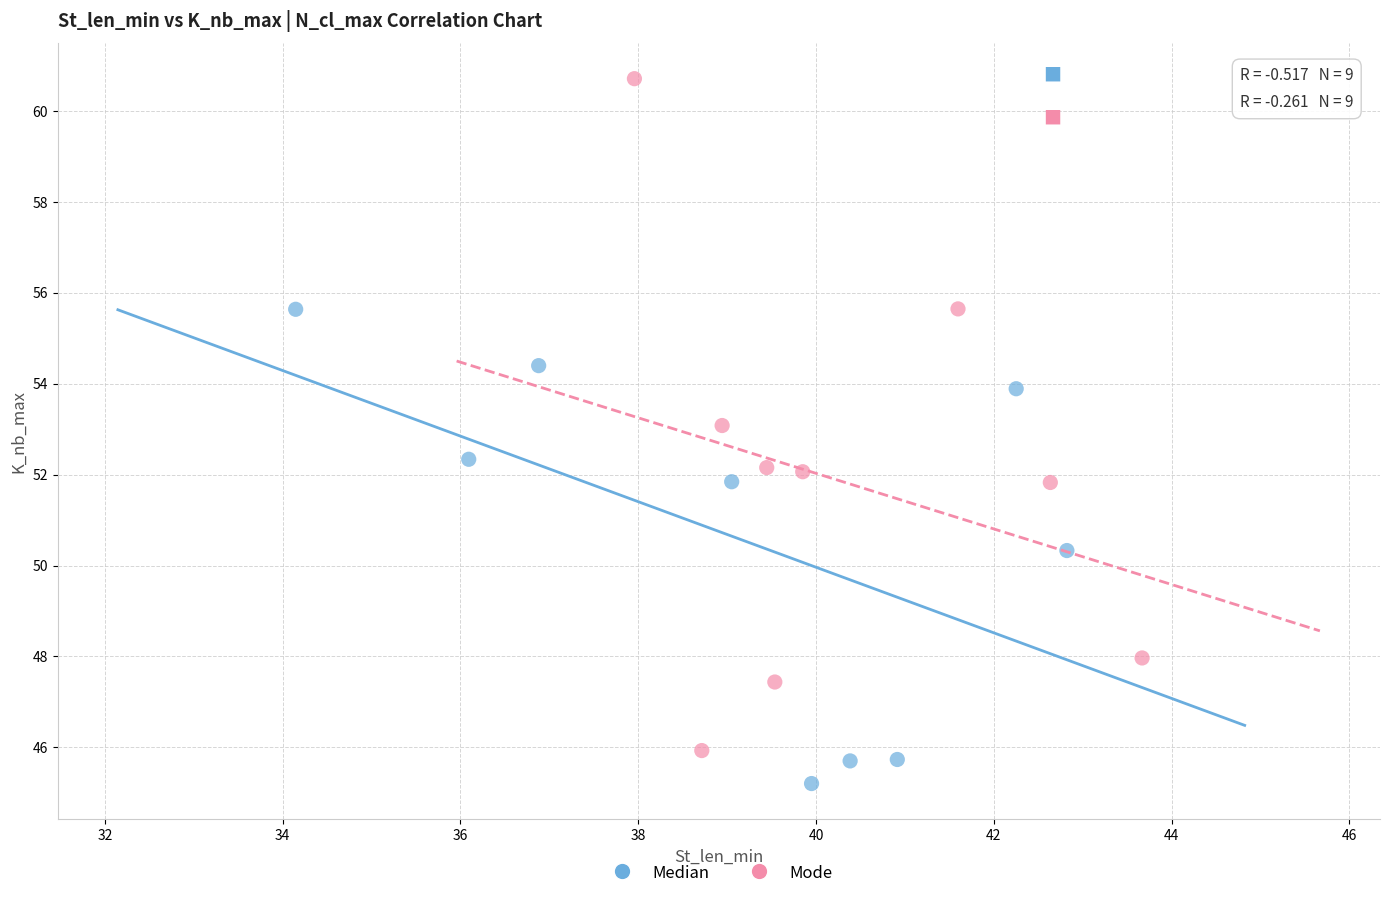

Which series has the widest spread of Y values?

Mode